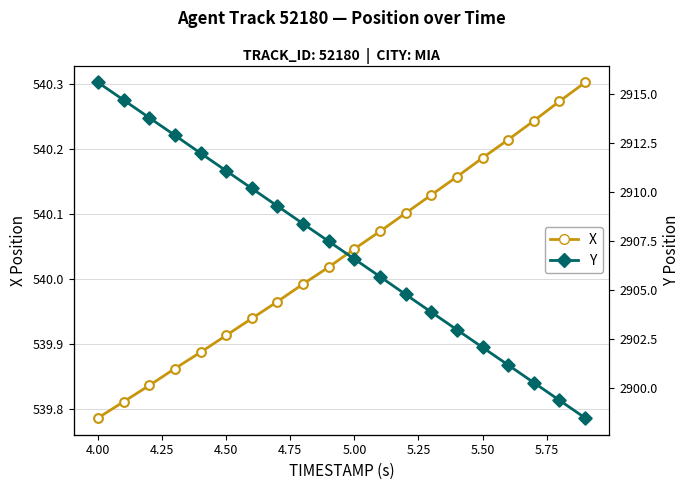

What are all the series names shown in the legend?

X, Y